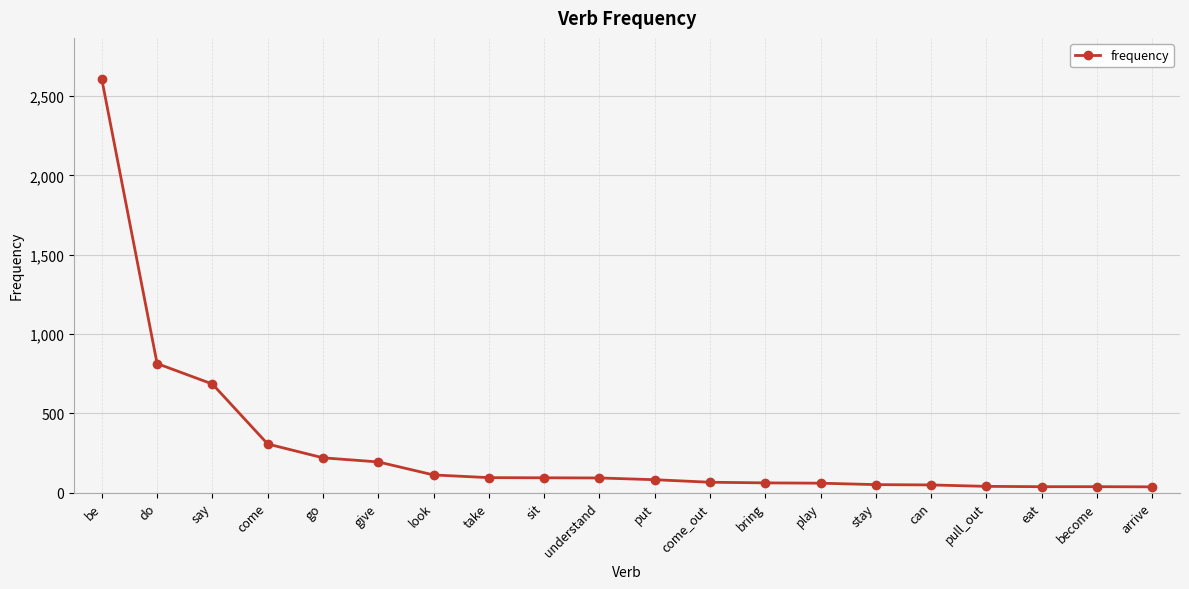

What is the sum of the values at give and put?

276